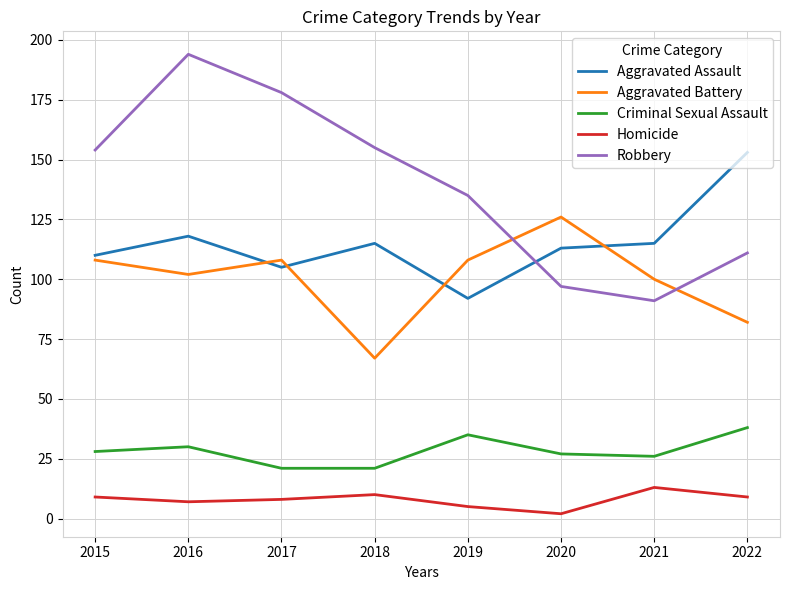

At which category does Aggravated Assault reach its first local valley?

2017